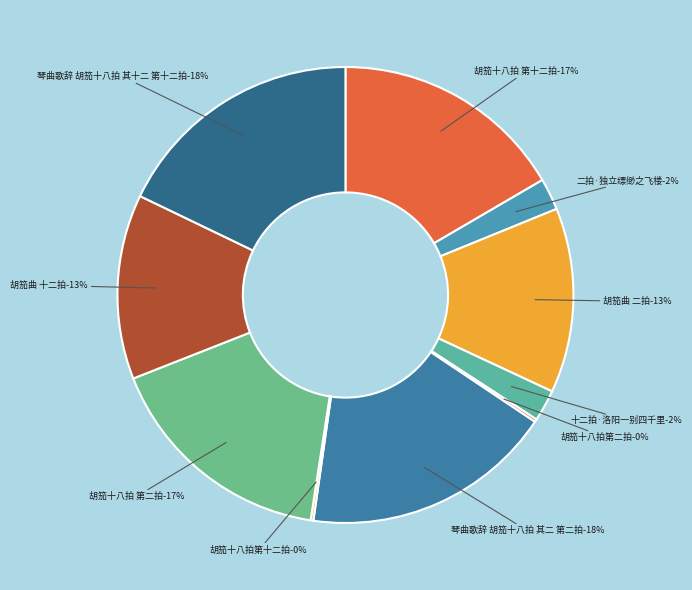

How many slices are in this pie chart?

10